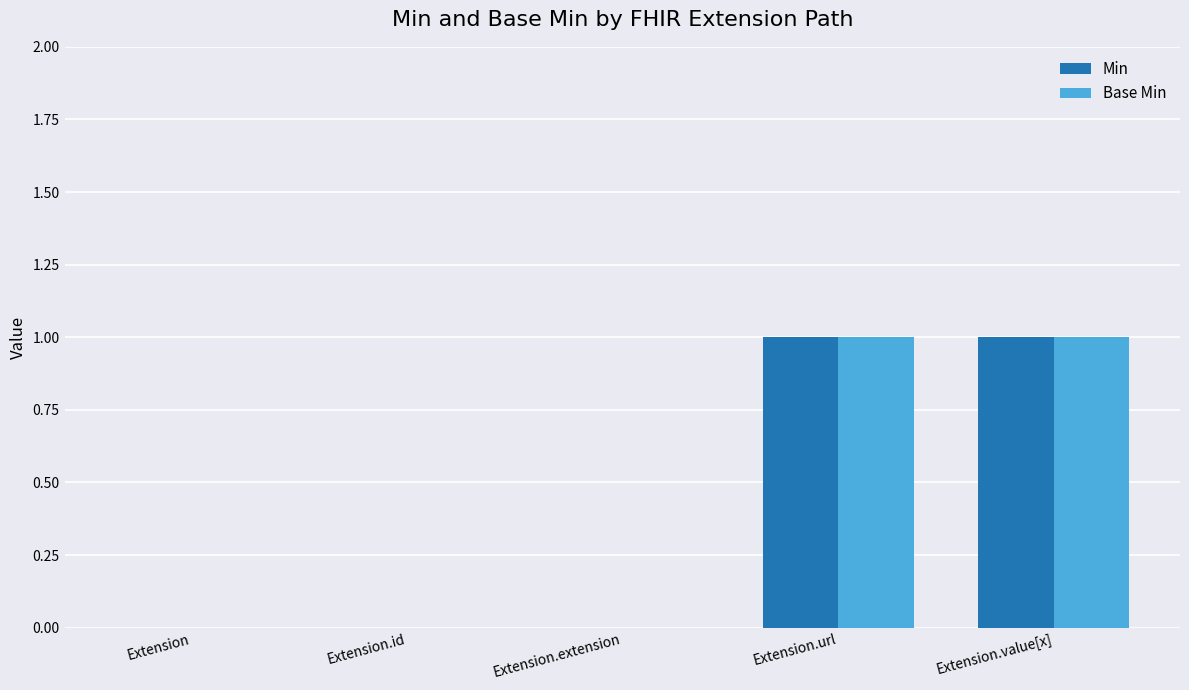

Reading left to right, extract all data points from this chart.

Min: Extension=0	Extension.id=0	Extension.extension=0	Extension.url=1	Extension.value[x]=1
Base Min: Extension=0	Extension.id=0	Extension.extension=0	Extension.url=1	Extension.value[x]=1